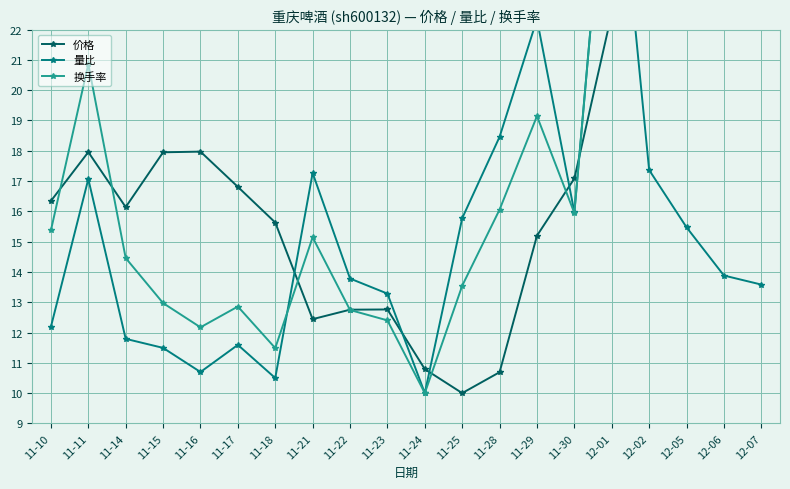

How many lines are shown in the chart?

3